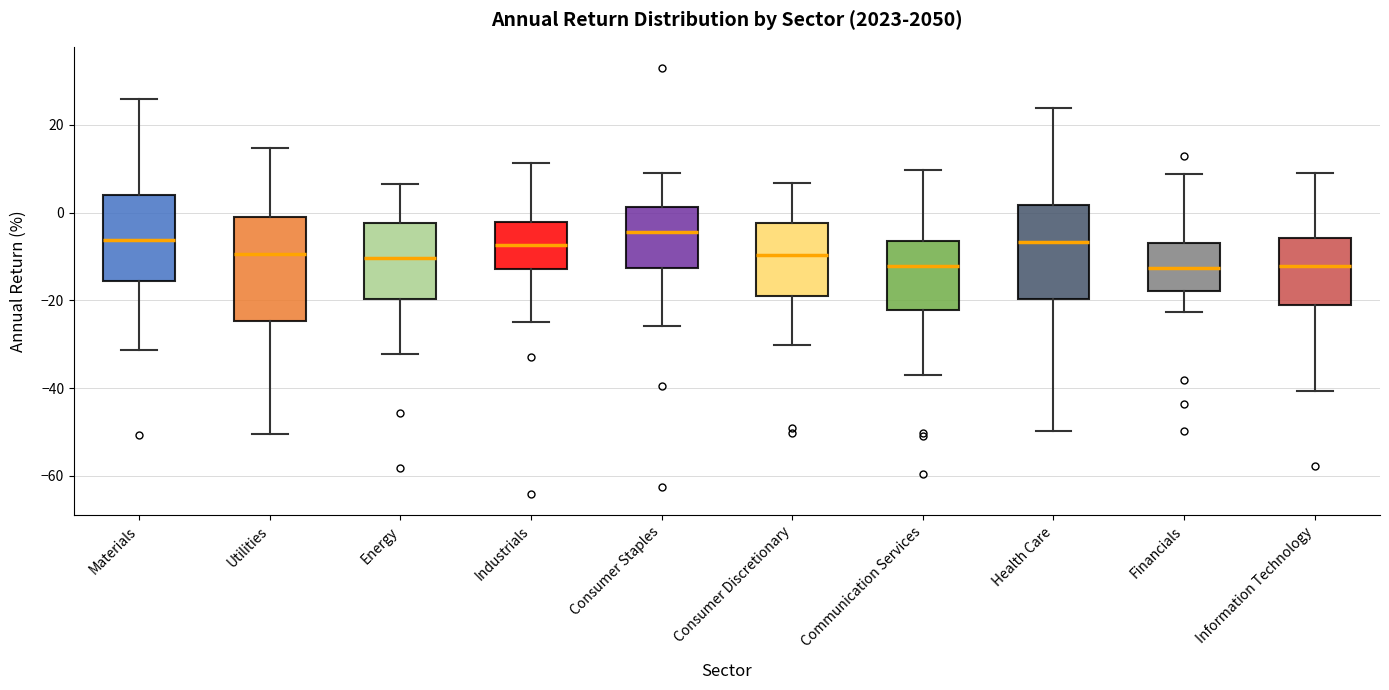

Reading left to right, read every box against the y-axis: the position of its median line, the range the box covers, and the ends of its whiskers. The values are not printed on the chart, so give them approximately, as read against the axis.

Materials: median -6, box -16 to 4, whiskers -32 to 26
Utilities: median -10, box -24 to -2, whiskers -50 to 14
Energy: median -10, box -20 to -2, whiskers -32 to 6
Industrials: median -8, box -12 to -2, whiskers -24 to 12
Consumer Staples: median -4, box -12 to 2, whiskers -26 to 8
Consumer Discretionary: median -10, box -20 to -2, whiskers -30 to 6
Communication Services: median -12, box -22 to -6, whiskers -38 to 10
Health Care: median -6, box -20 to 2, whiskers -50 to 24
Financials: median -12, box -18 to -6, whiskers -22 to 8
Information Technology: median -12, box -22 to -6, whiskers -40 to 8